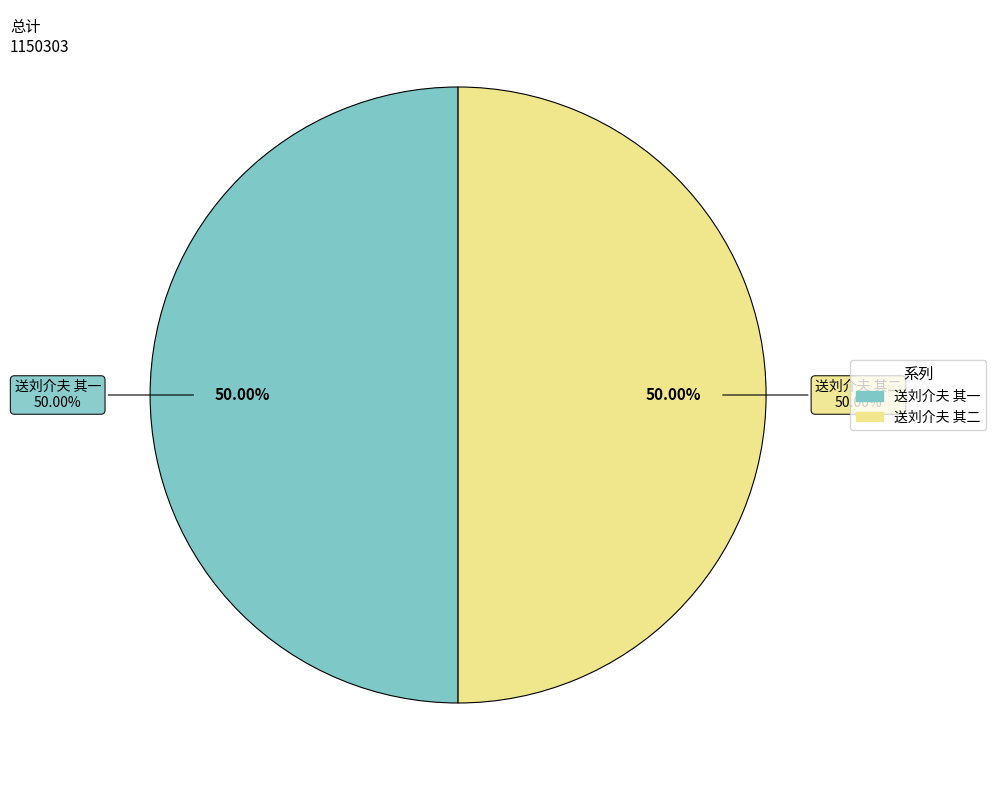

Is the sum of 送刘介夫 其一 and 送刘介夫 其二 greater than half?

Yes